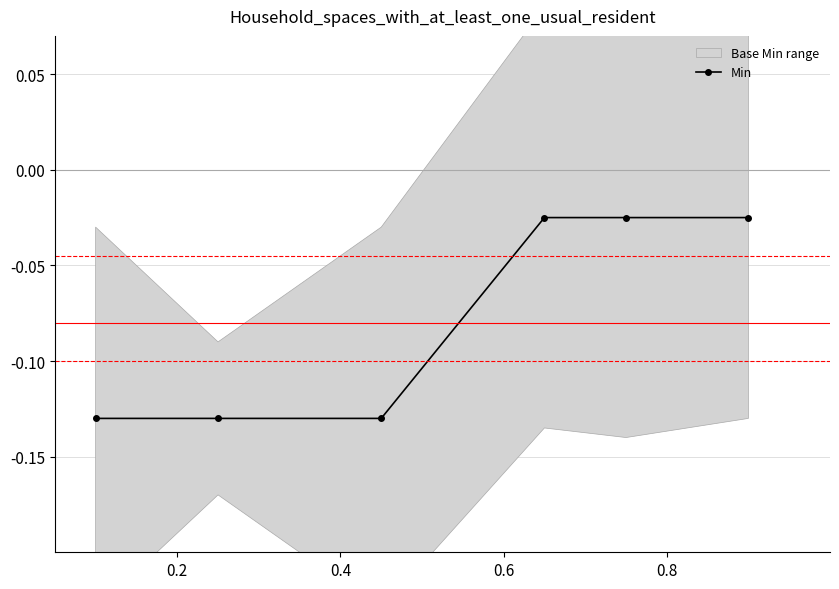

What is the change in value from 0.6 to 0.8?

+0.1